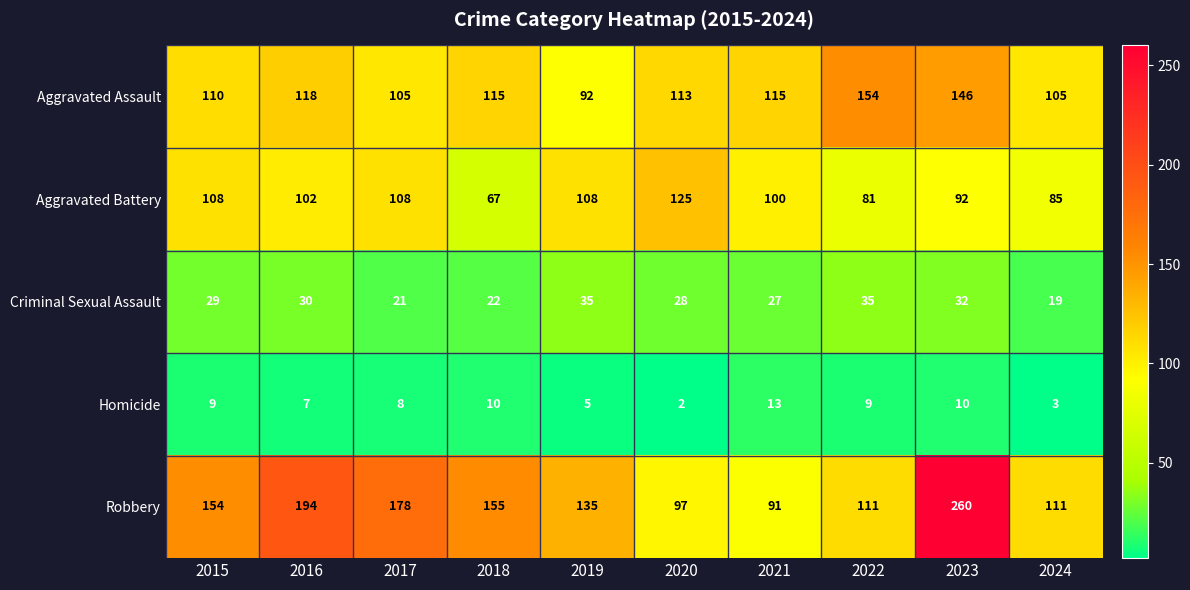

What is the sum of the Aggravated Assault values at 2016 and 2019?

210